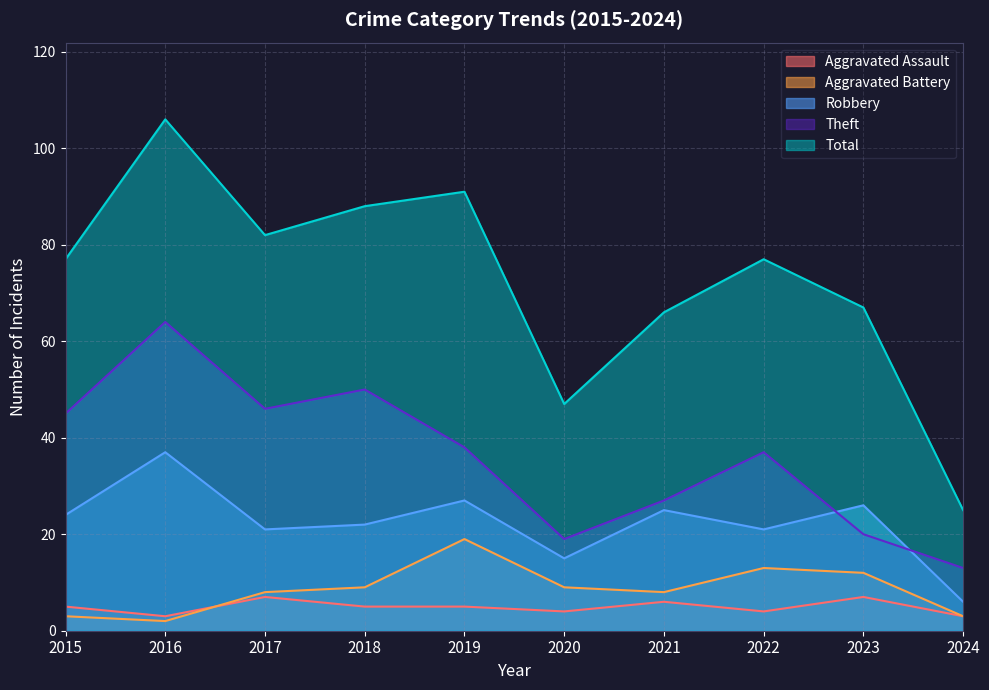

What is the difference between the maximum and minimum values in the Aggravated Battery series?

17